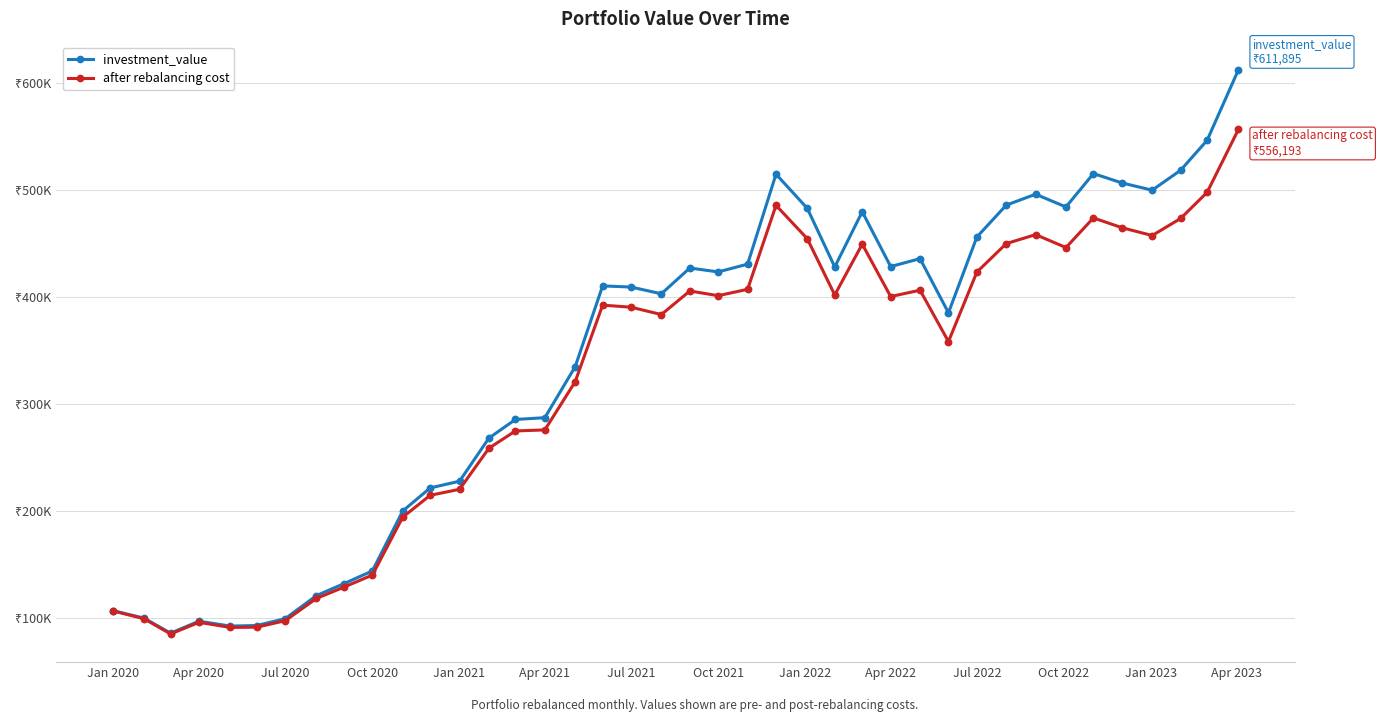

What are all the series names shown in the legend?

investment_value, after rebalancing cost